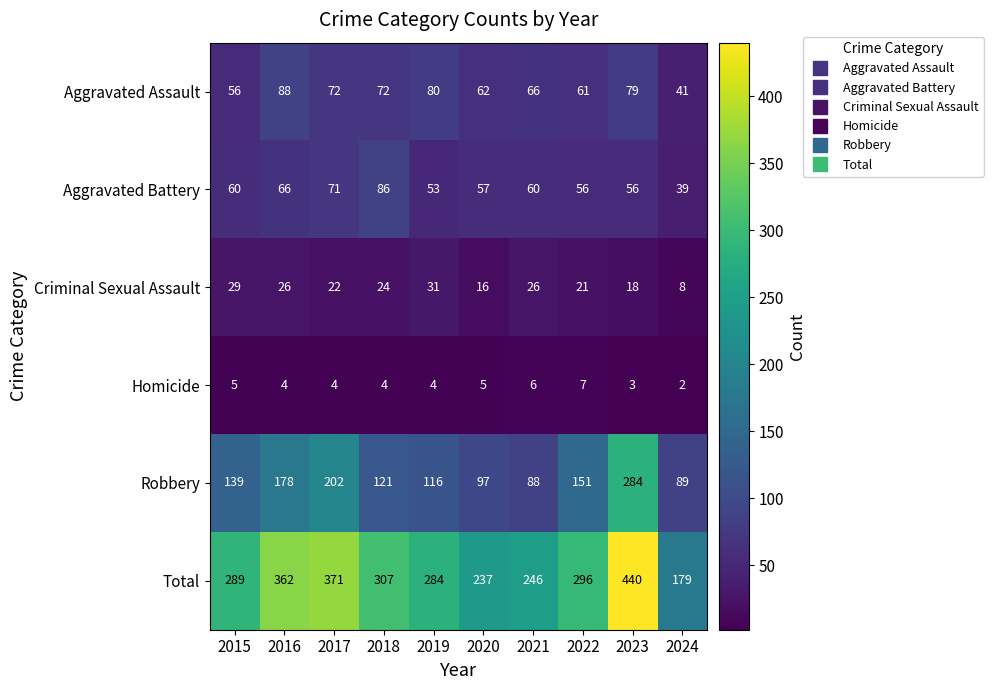

Which series changed the most between 2017 and 2018?

Robbery